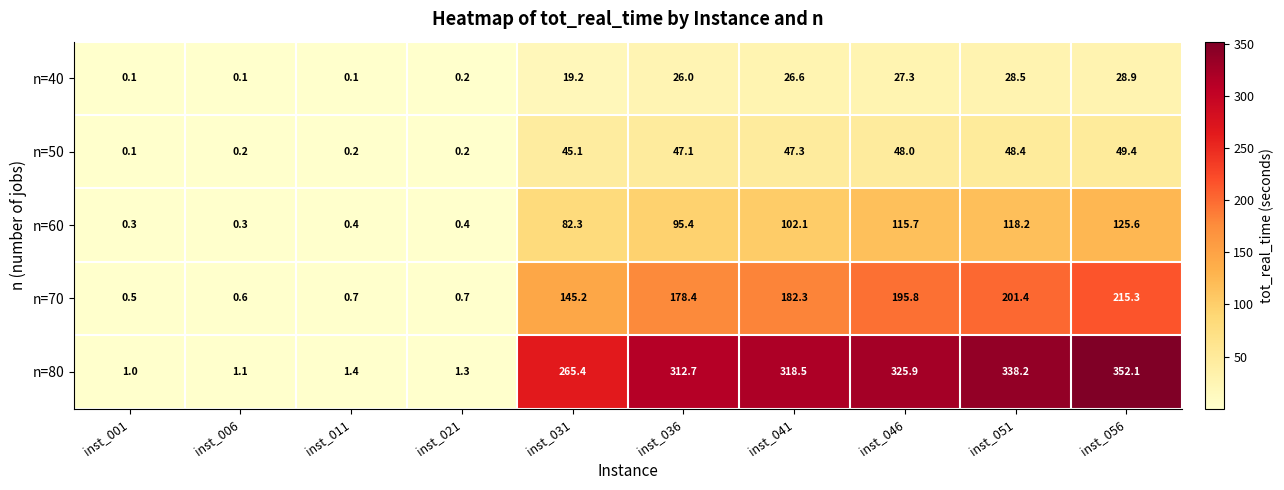

At which category is the sum across all series the highest?

inst_056